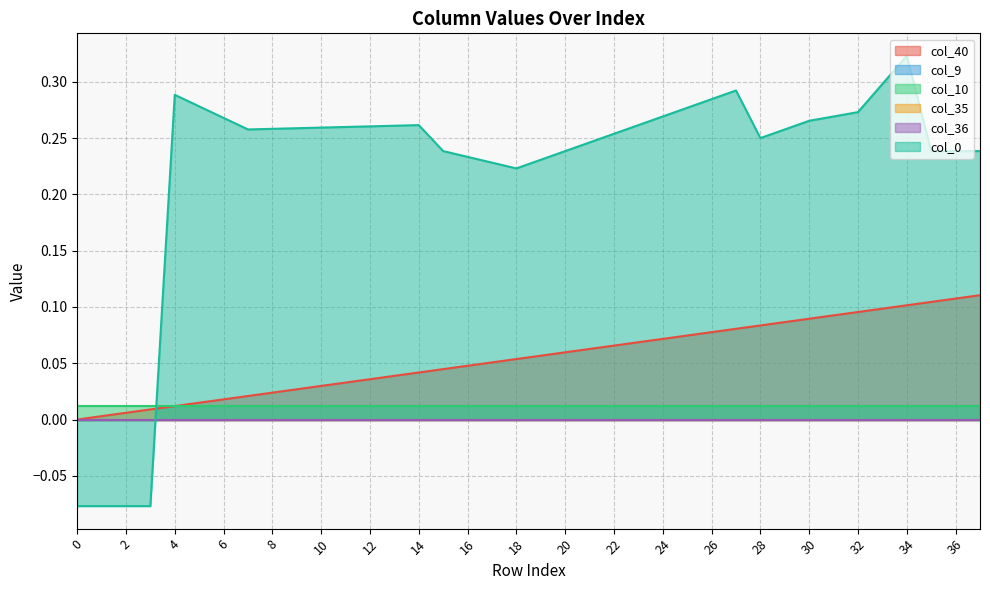

Reading left to right, transcribe all the data shown in this chart.

col_40: 0.0	0.0	0.0	0.0	0.0	0.0	0.0	0.0	0.0	0.0	0.0	0.0	0.0	0.0	0.0	0.0	0.0	0.1	0.1	0.1	0.1	0.1	0.1	0.1	0.1	0.1	0.1	0.1	0.1	0.1	0.1	0.1	0.1	0.1	0.1	0.1	0.1	0.1
col_9: 0.0	0.0	0.0	0.0	0.0	0.0	0.0	0.0	0.0	0.0	0.0	0.0	0.0	0.0	0.0	0.0	0.0	0.0	0.0	0.0	0.0	0.0	0.0	0.0	0.0	0.0	0.0	0.0	0.0	0.0	0.0	0.0	0.0	0.0	0.0	0.0	0.0	0.0
col_10: 0.0	0.0	0.0	0.0	0.0	0.0	0.0	0.0	0.0	0.0	0.0	0.0	0.0	0.0	0.0	0.0	0.0	0.0	0.0	0.0	0.0	0.0	0.0	0.0	0.0	0.0	0.0	0.0	0.0	0.0	0.0	0.0	0.0	0.0	0.0	0.0	0.0	0.0
col_35: 0.0	0.0	0.0	0.0	0.0	0.0	0.0	0.0	0.0	0.0	0.0	0.0	0.0	0.0	0.0	0.0	0.0	0.0	0.0	0.0	0.0	0.0	0.0	0.0	0.0	0.0	0.0	0.0	0.0	0.0	0.0	0.0	0.0	0.0	0.0	0.0	0.0	0.0
col_36: 0.0	0.0	0.0	0.0	0.0	0.0	0.0	0.0	0.0	0.0	0.0	0.0	0.0	0.0	0.0	0.0	0.0	0.0	0.0	0.0	0.0	0.0	0.0	0.0	0.0	0.0	0.0	0.0	0.0	0.0	0.0	0.0	0.0	0.0	0.0	0.0	0.0	0.0
col_0: -0.1	-0.1	-0.1	-0.1	0.3	0.3	0.3	0.3	0.3	0.3	0.3	0.3	0.3	0.3	0.3	0.2	0.2	0.2	0.2	0.2	0.2	0.2	0.3	0.3	0.3	0.3	0.3	0.3	0.2	0.3	0.3	0.3	0.3	0.3	0.3	0.2	0.2	0.2